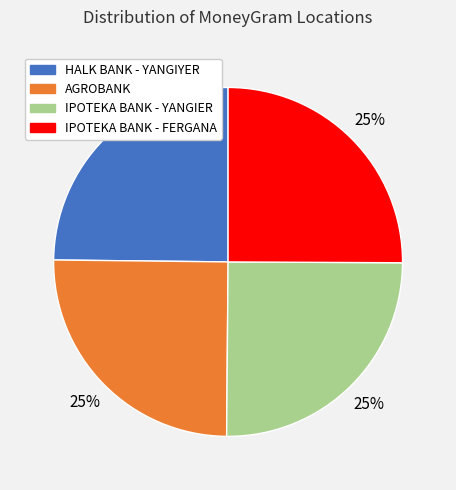

To the nearest percent, what is the average slice percentage?

25%